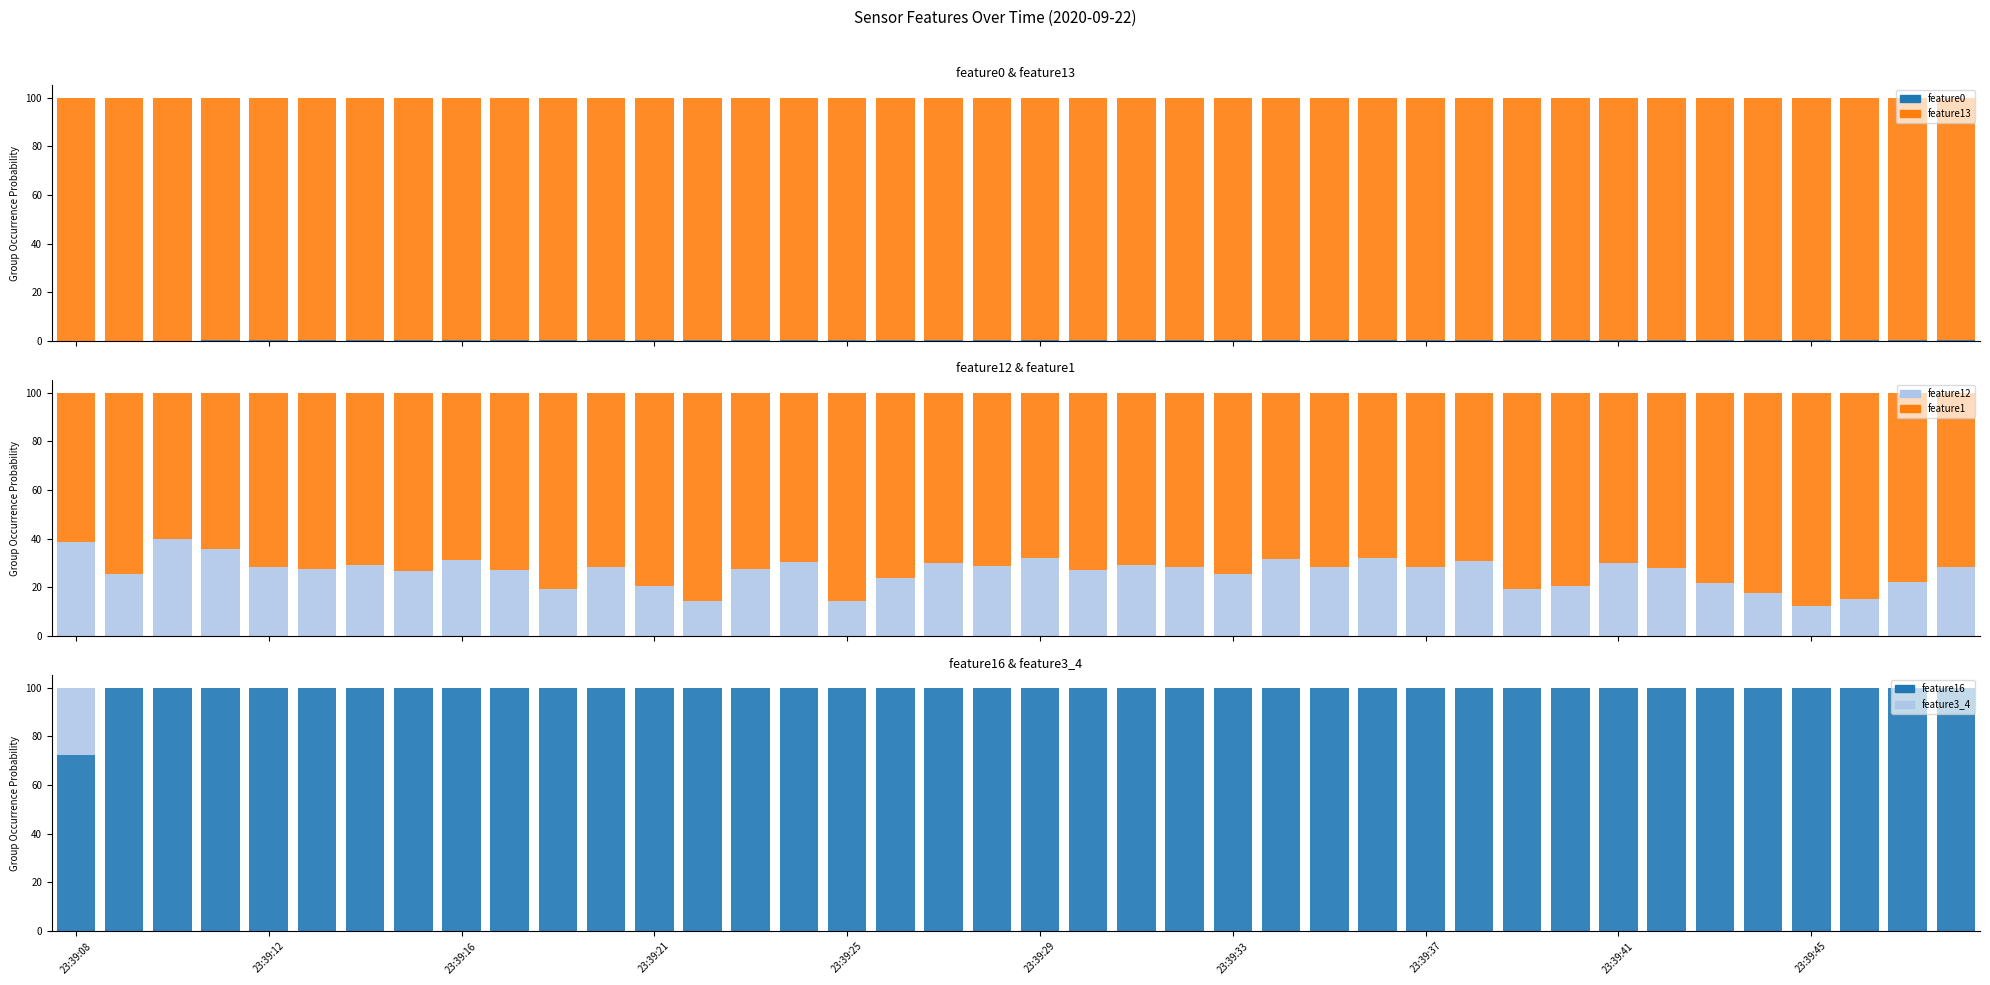

What is the minimum value for feature0?

0.1